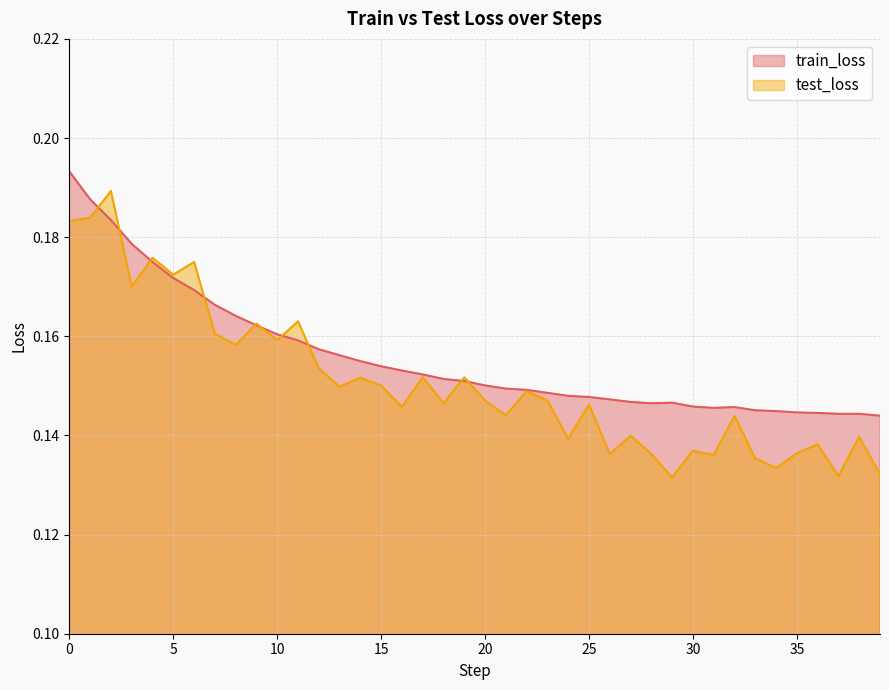

What is the sum of all train_loss values?

6.2